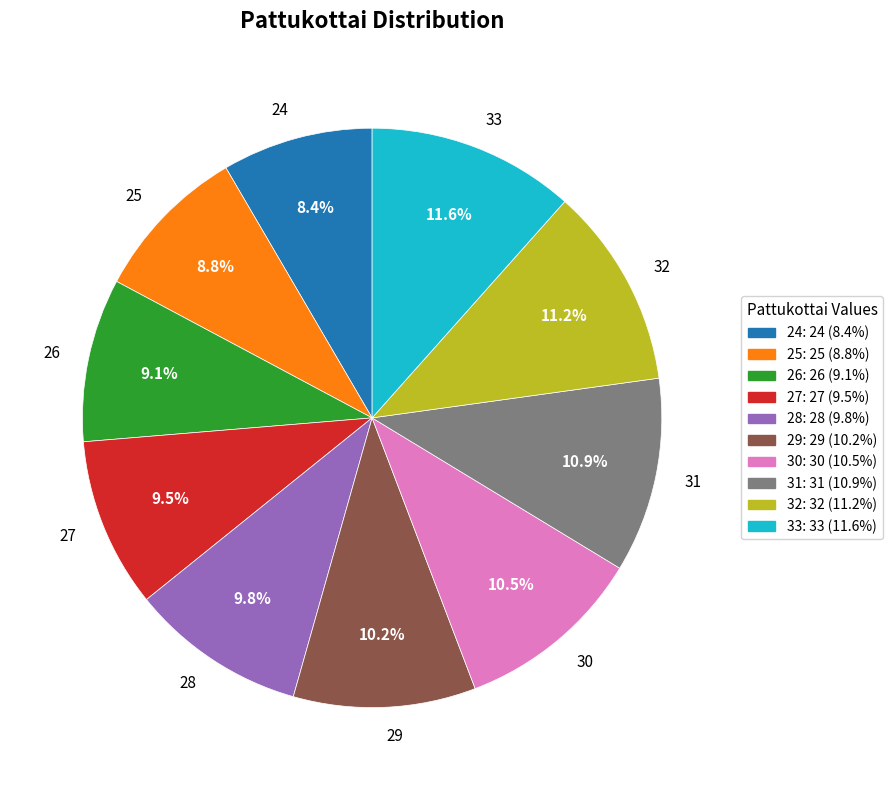

Combined, do 26 and 29 account for over 50%?

No